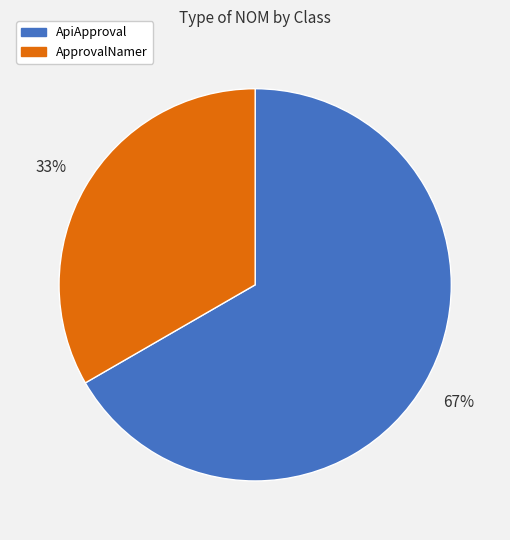

To the nearest percent, what is the average slice percentage?

50%